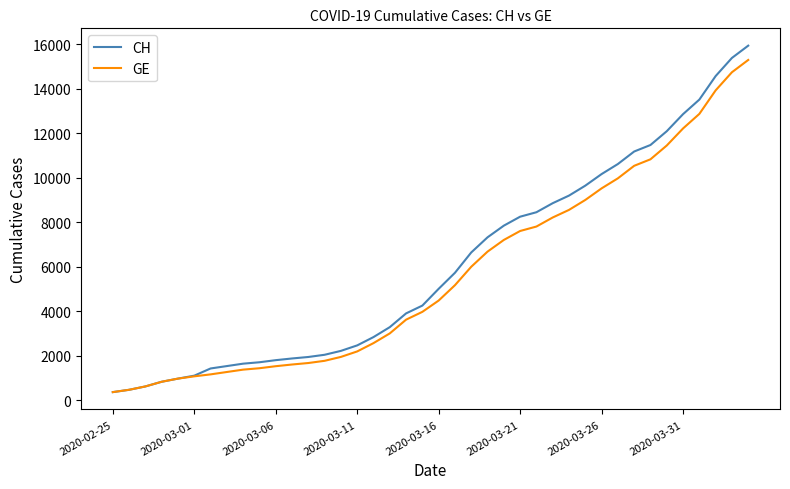

Does the chart display data point markers on the line(s)?

No